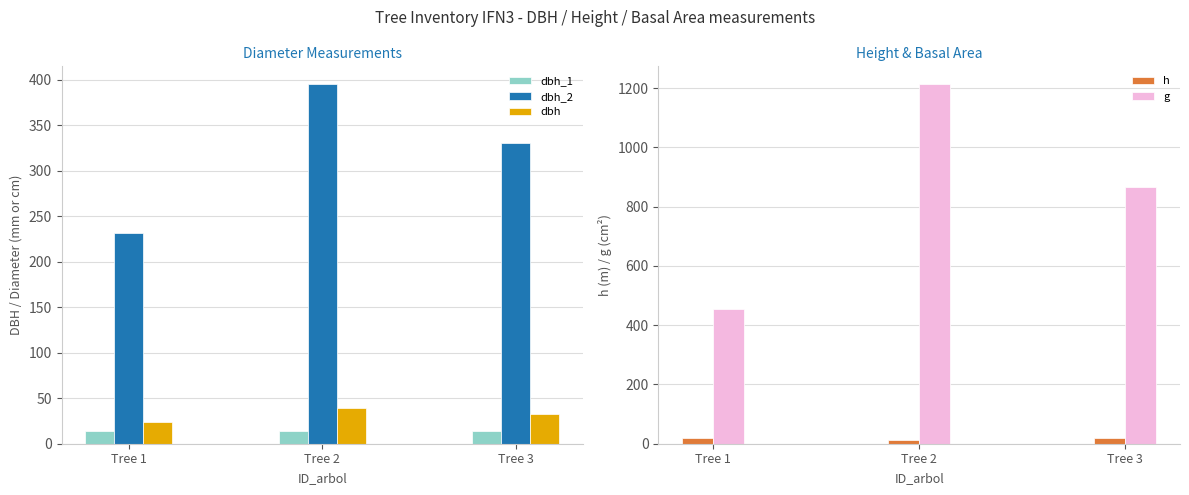

What is the difference between the maximum and minimum values in the dbh_2 series?

163.0